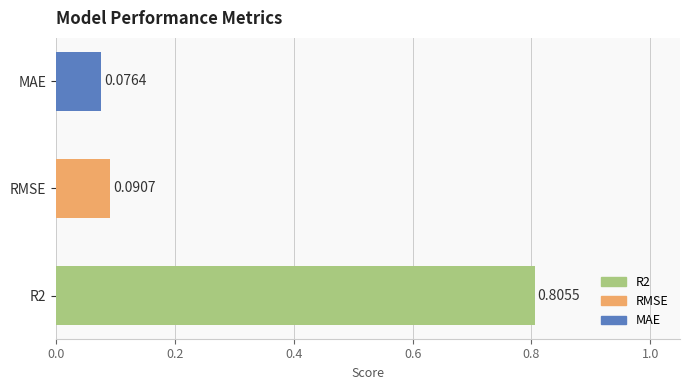

Which label corresponds to the smallest value in the chart?

MAE